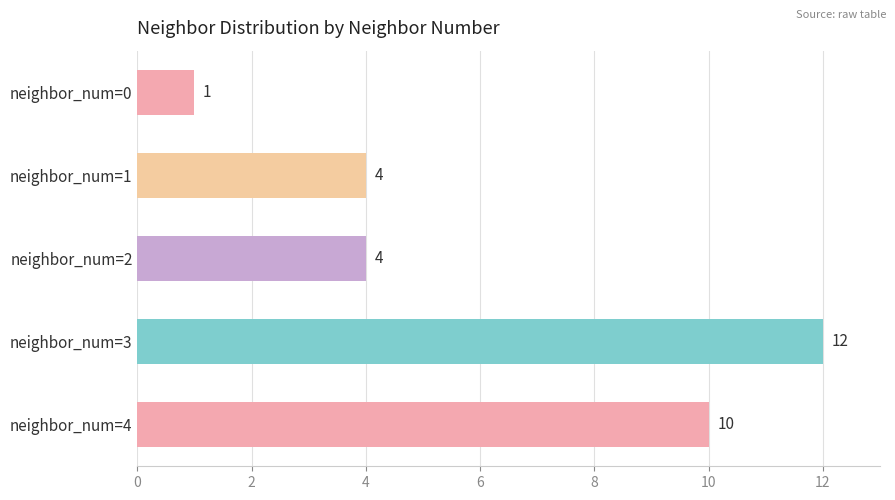

Reading top to bottom, what are all the values shown in this chart?

1	4	4	12	10